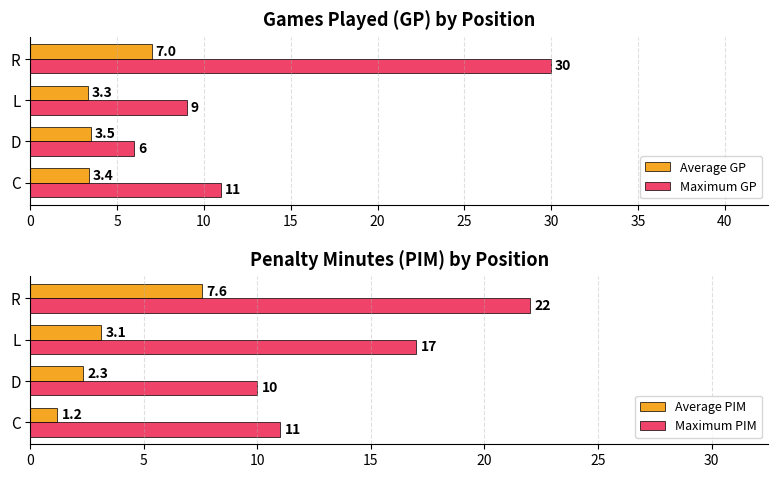

What is the approximate value of Average PIM at R?

7.6